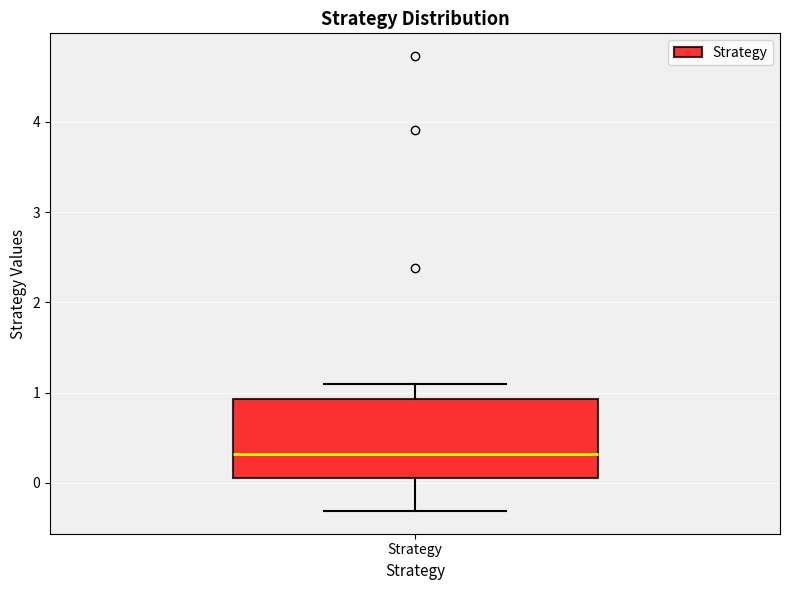

Transcribe this box plot: give where the median line is, the range the box spans, and where the two whiskers end, as read against the y-axis. The values are not printed on the chart, so give them approximately, as read against the axis.

median 0.3, box 0.1 to 0.9, whiskers -0.3 to 1.1